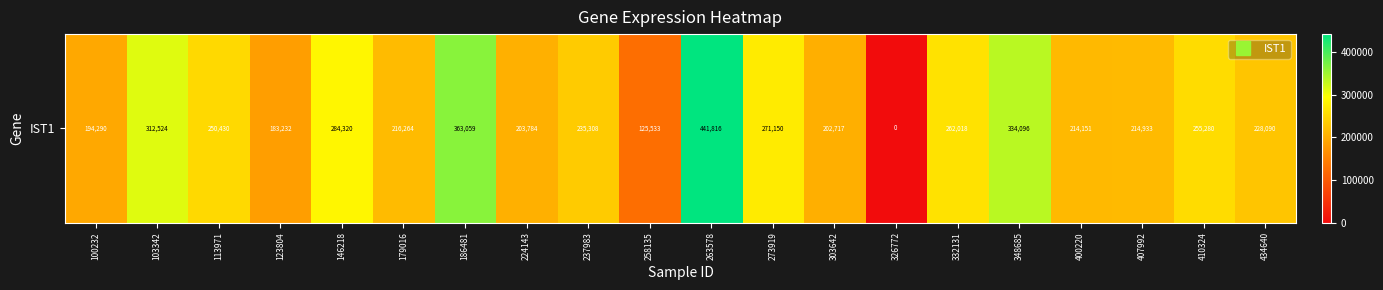

How many values exceed 235308?

9